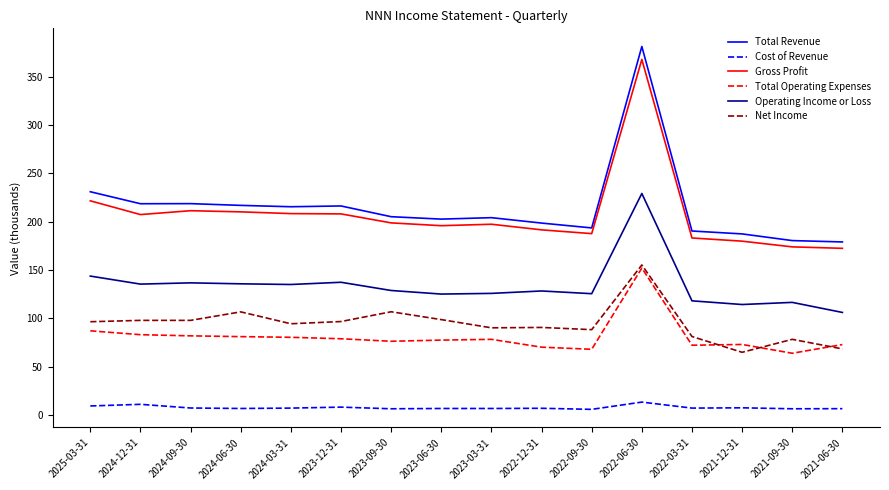

What is the approximate value of Operating Income or Loss at 2024-06-30?

135.7